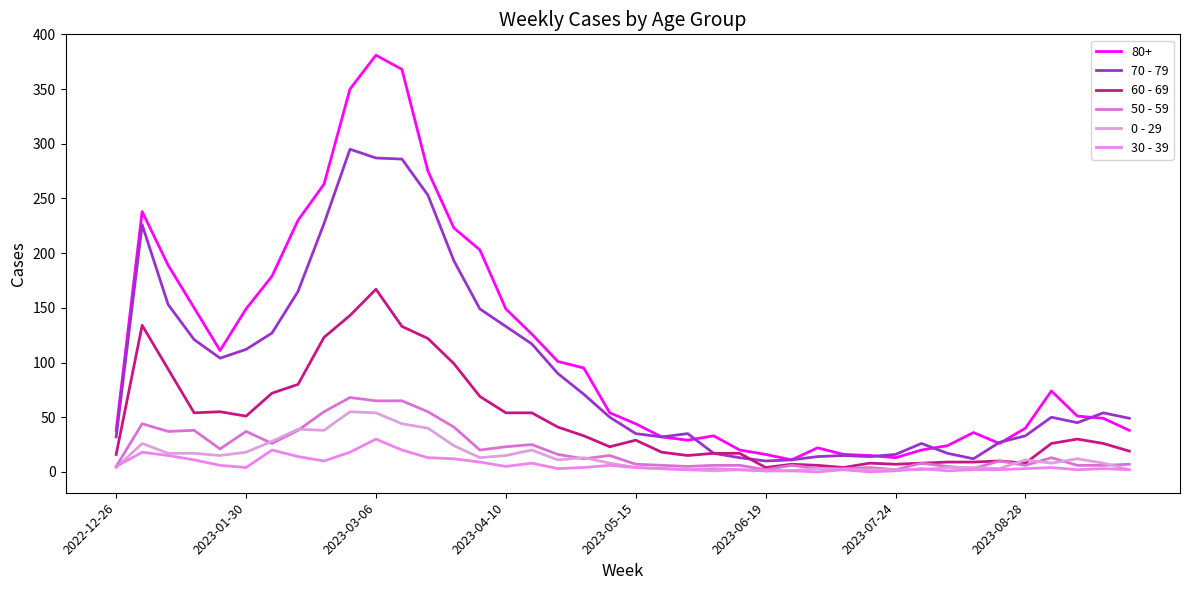

Does the chart display data point markers on the line(s)?

No